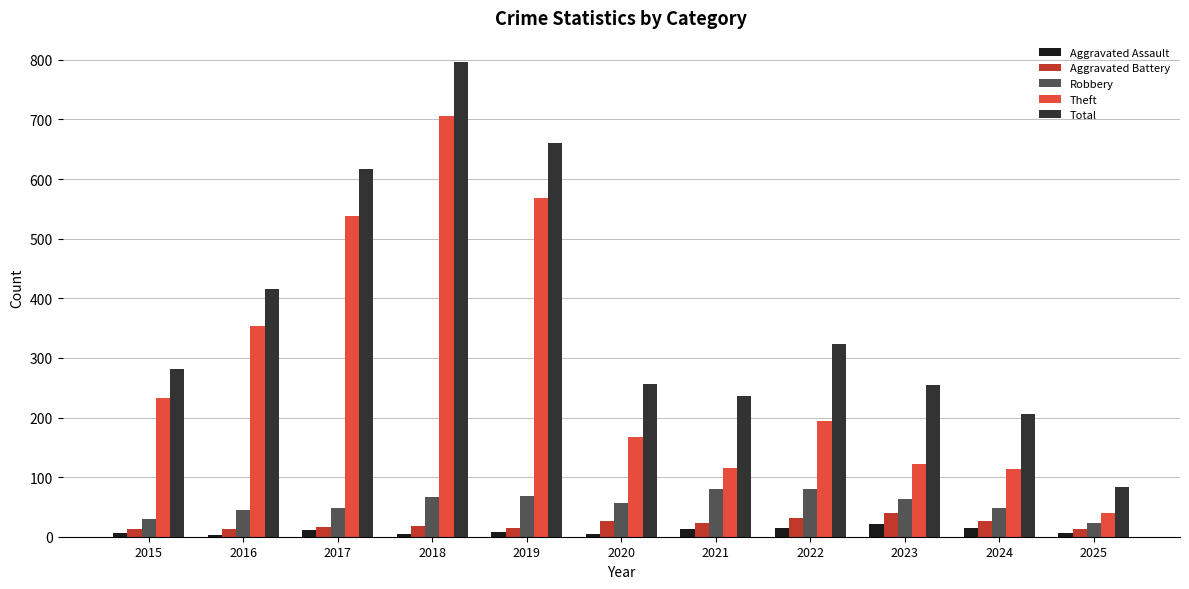

Count the number of categories in the chart.

11